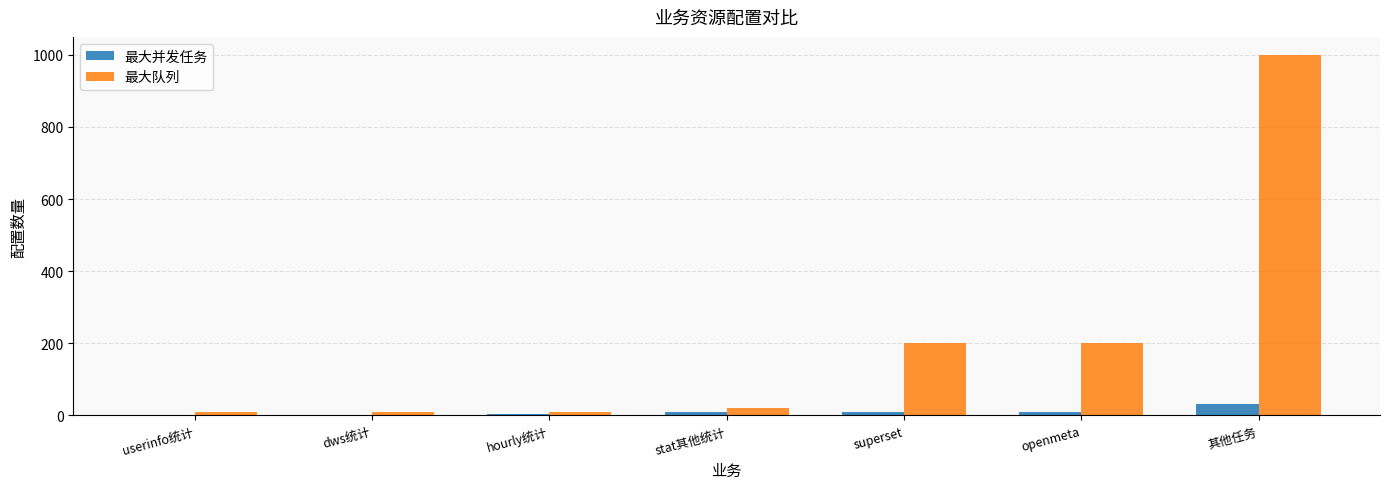

Which series changed the most between hourly统计 and 其他任务?

最大队列